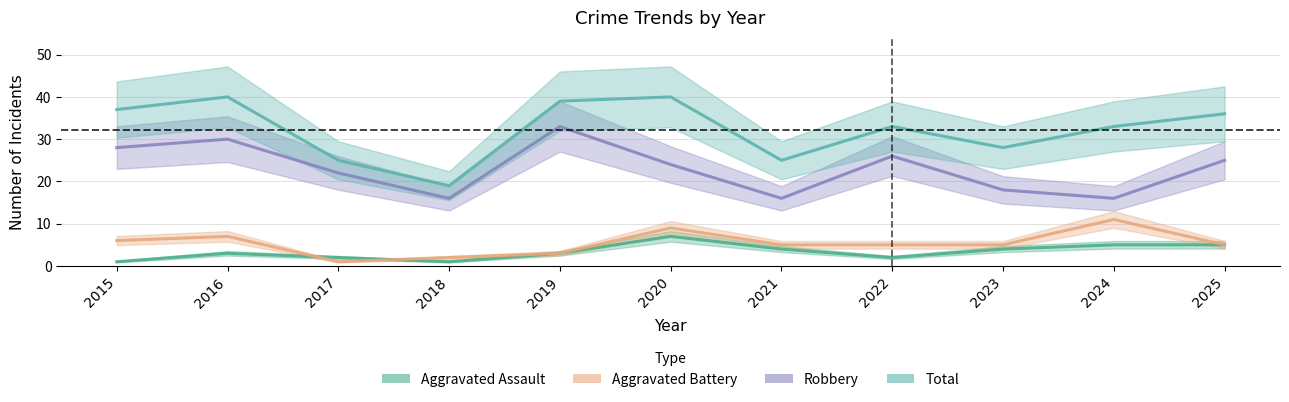

What is the minimum value for Total?

19